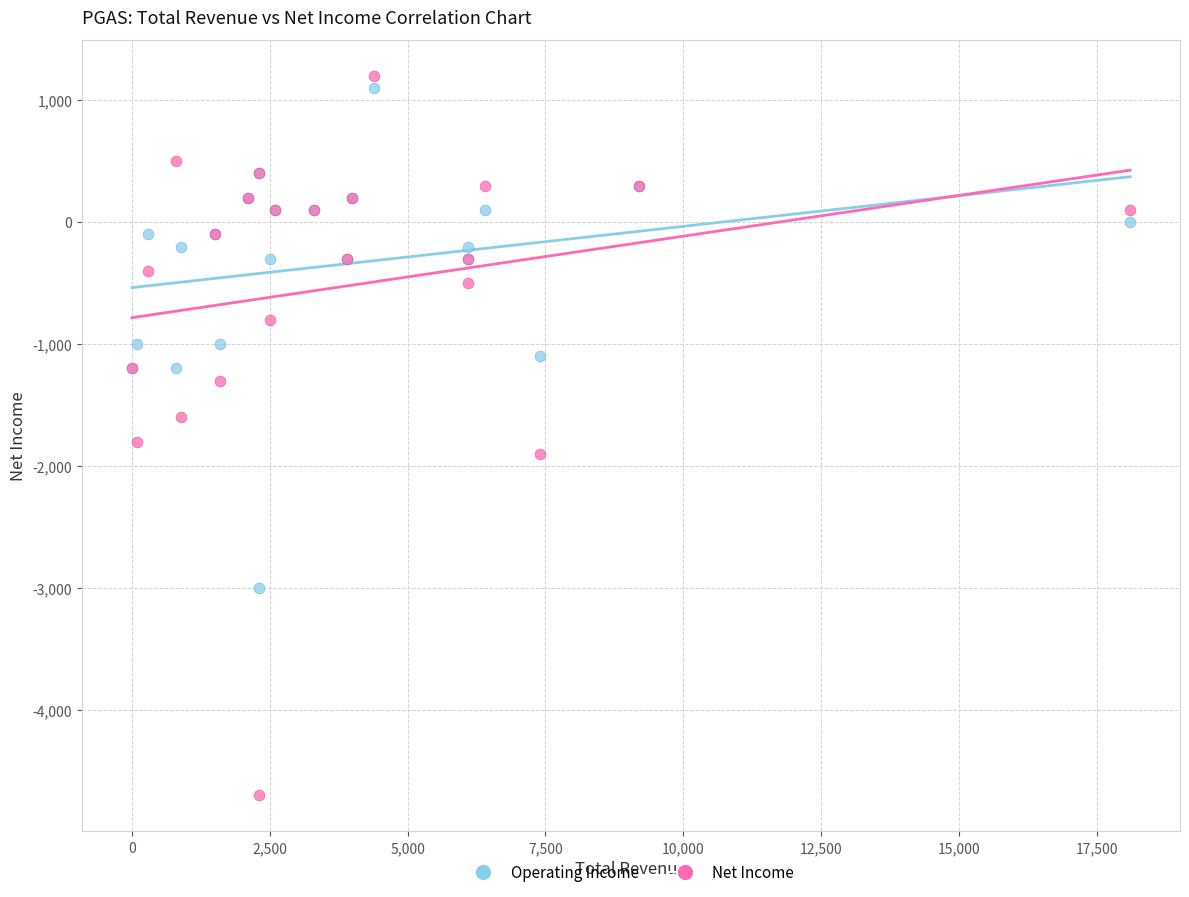

What is the X range (max minus min) for the scatter plot?

18100